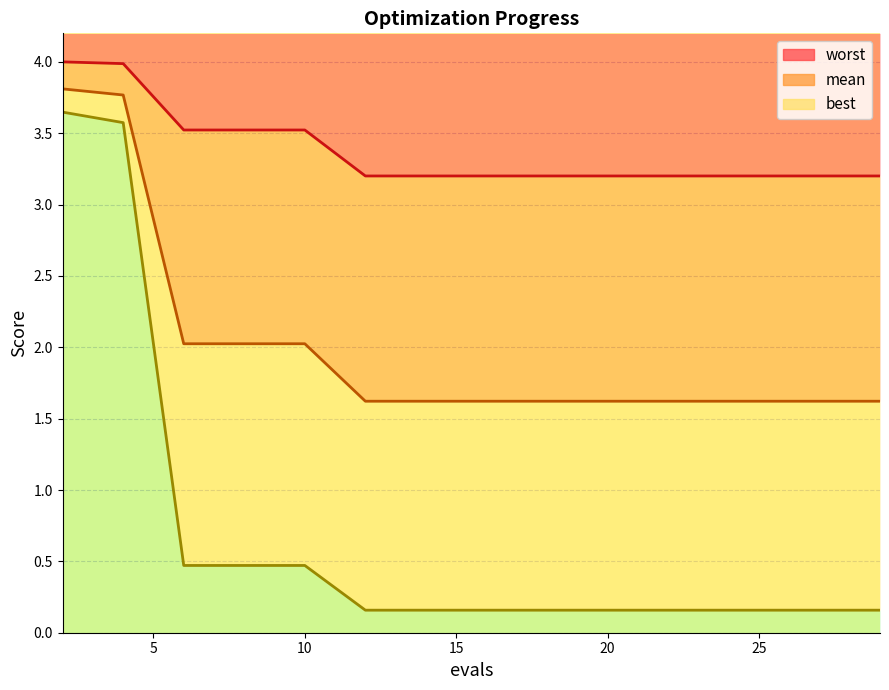

List the series in order of their peak value, lowest first.

best, mean, worst